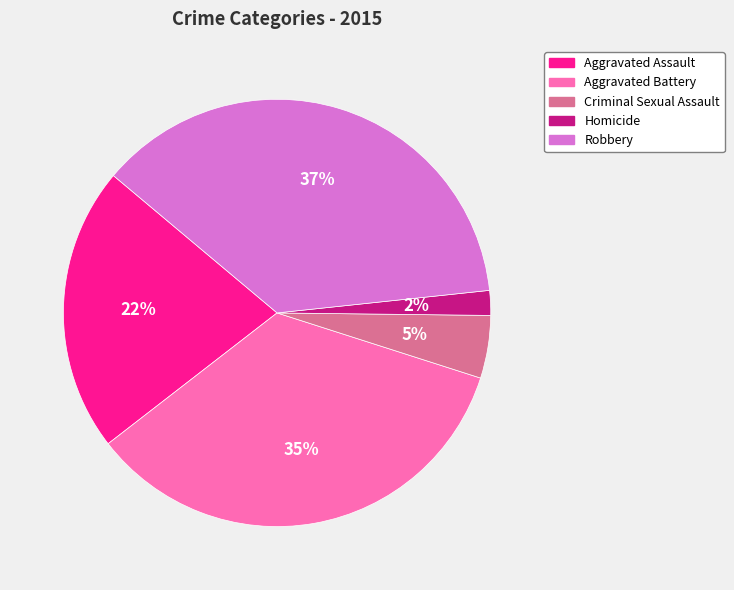

To the nearest percent, what is the difference between the largest and smallest slice percentages?

35%